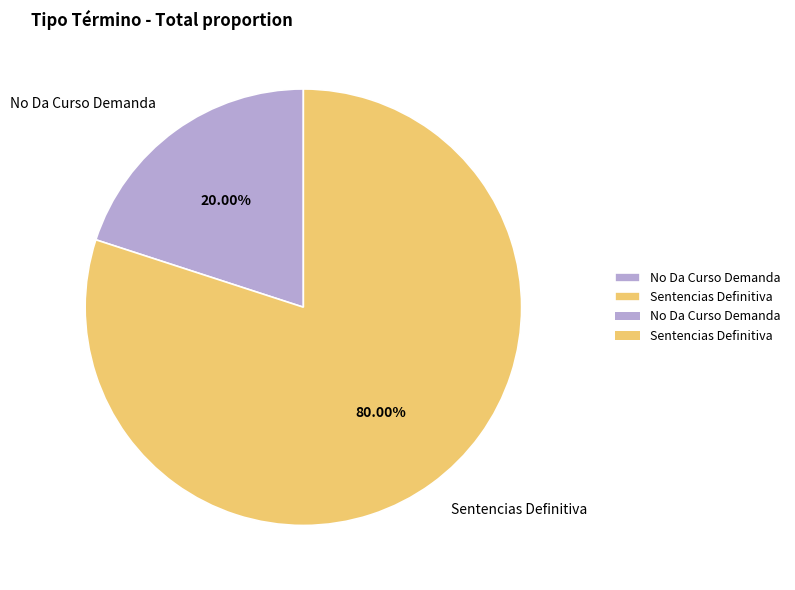

What is the ratio of the value at Sentencias Definitiva to the value at No Da Curso Demanda?

4.0